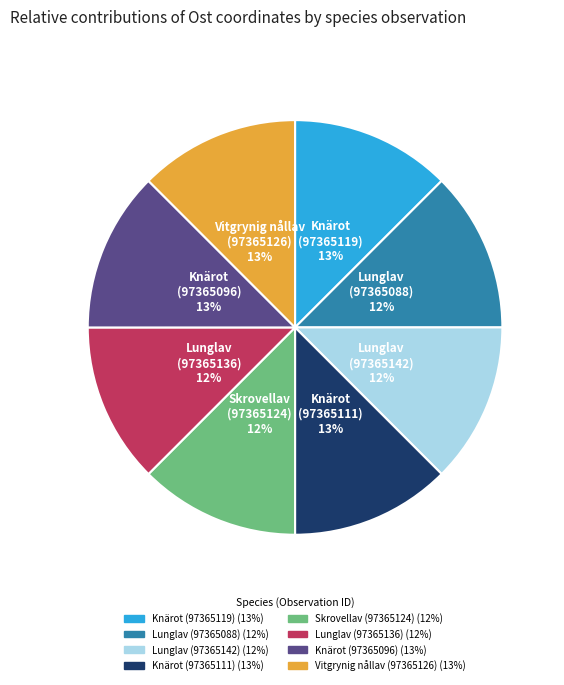

Is it true that Vitgrynig nållav (97365126) is 13% of the pie?

True